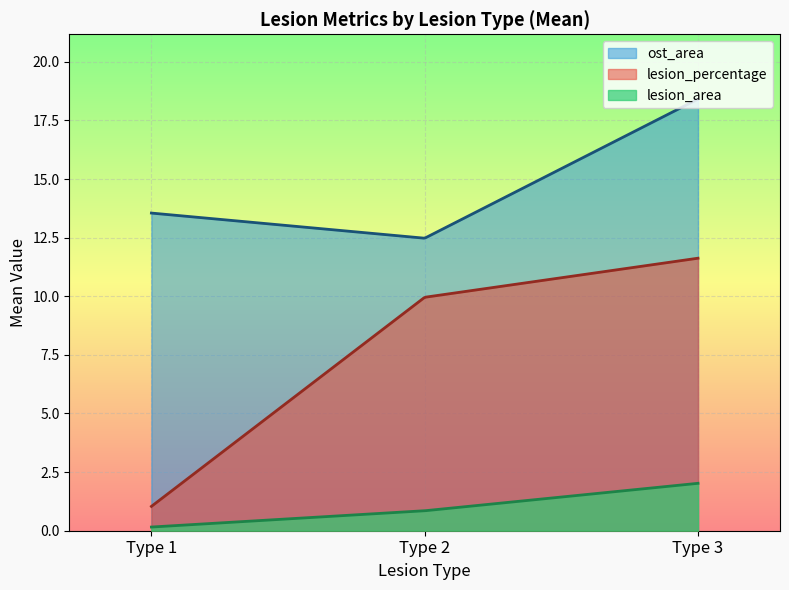

True or false: lesion_percentage and lesion_area cross at least once.

False